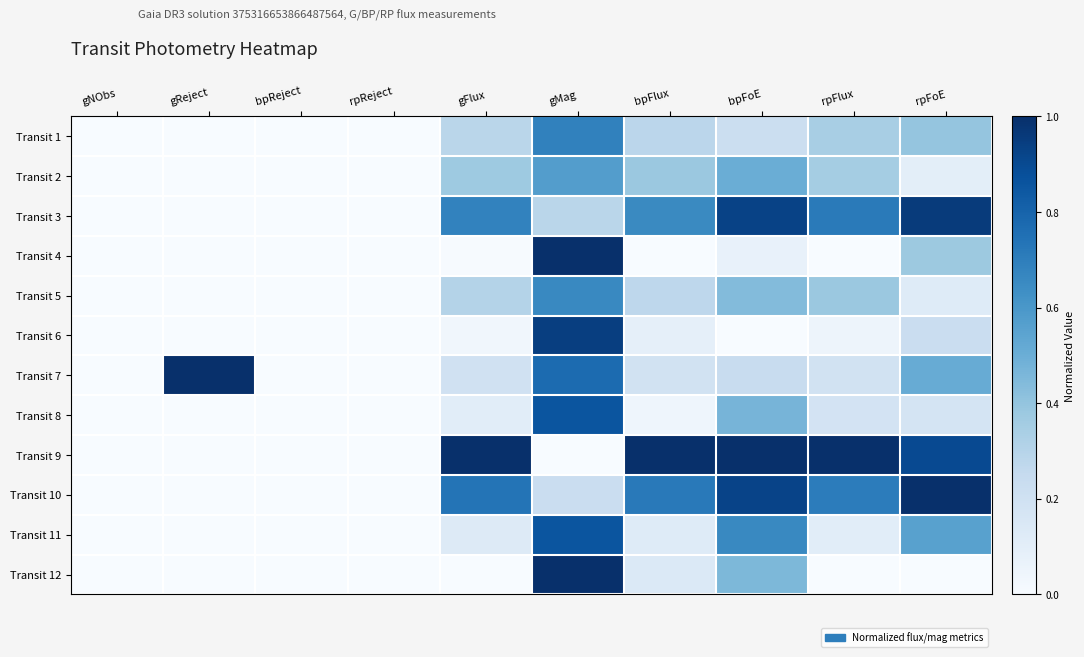

Which series has the largest total across all categories?

Transit 9